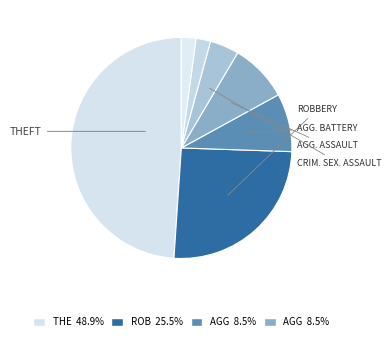

Which slice is the largest?

Theft